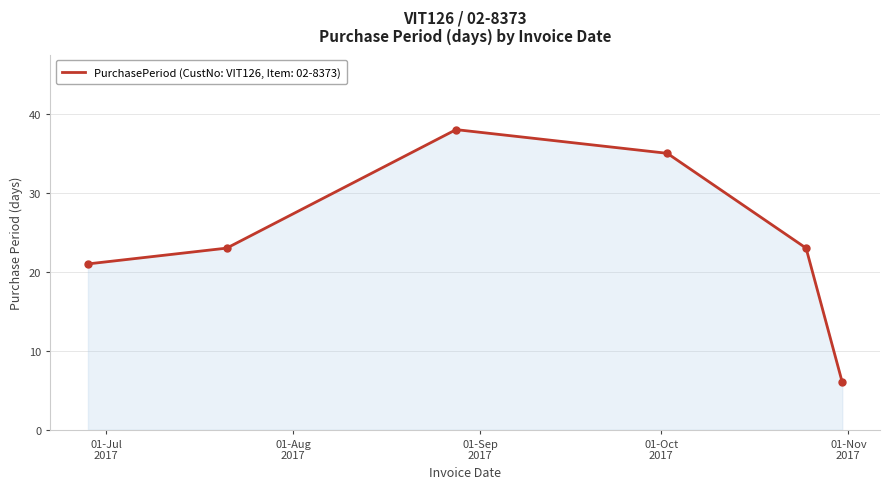

What is the minimum value shown in the chart?

6